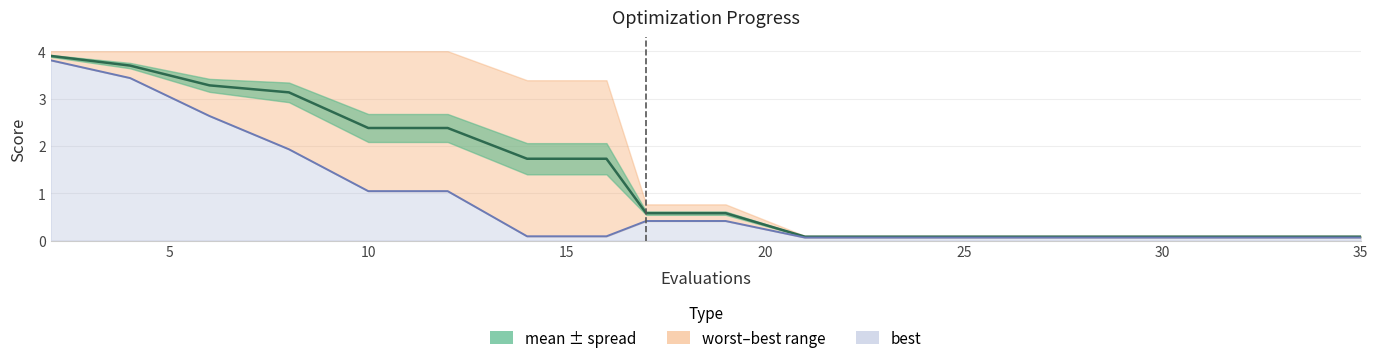

What is the value of the mean point at the 16th from the left?

0.1